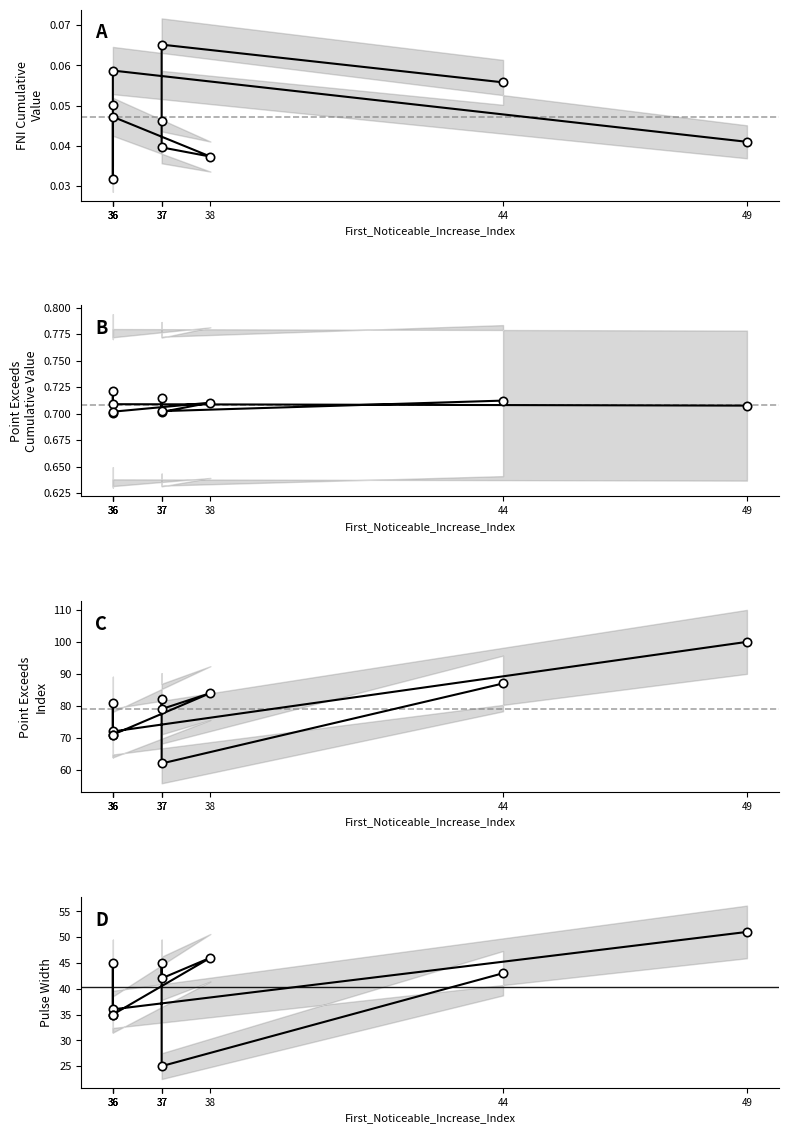

How many interior local peaks does the First_Noticeable_Increase_Cumulative_Value series have?

3